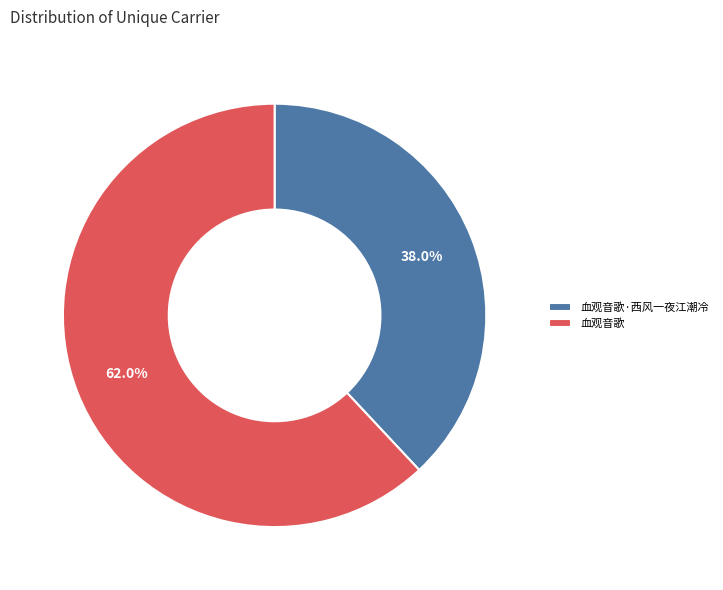

To the nearest percent, what is the difference between the 血观音歌 and 血观音歌·西风一夜江潮冷 slice percentages?

24%